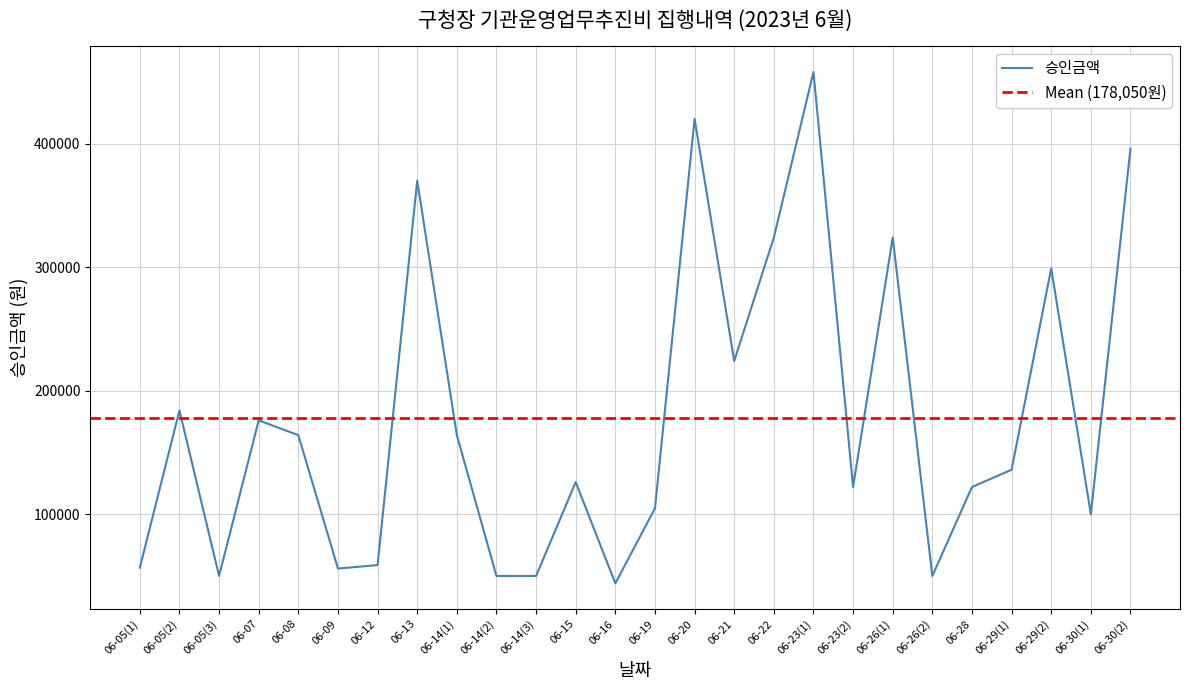

Rank the categories by value from lowest to highest.

06-16, 06-05(3), 06-14(2), 06-14(3), 06-26(2), 06-09, 06-05(1), 06-12, 06-30(1), 06-19, 06-23(2), 06-28, 06-15, 06-29(1), 06-08, 06-14(1), 06-07, 06-05(2), 06-21, 06-29(2), 06-22, 06-26(1), 06-13, 06-30(2), 06-20, 06-23(1)